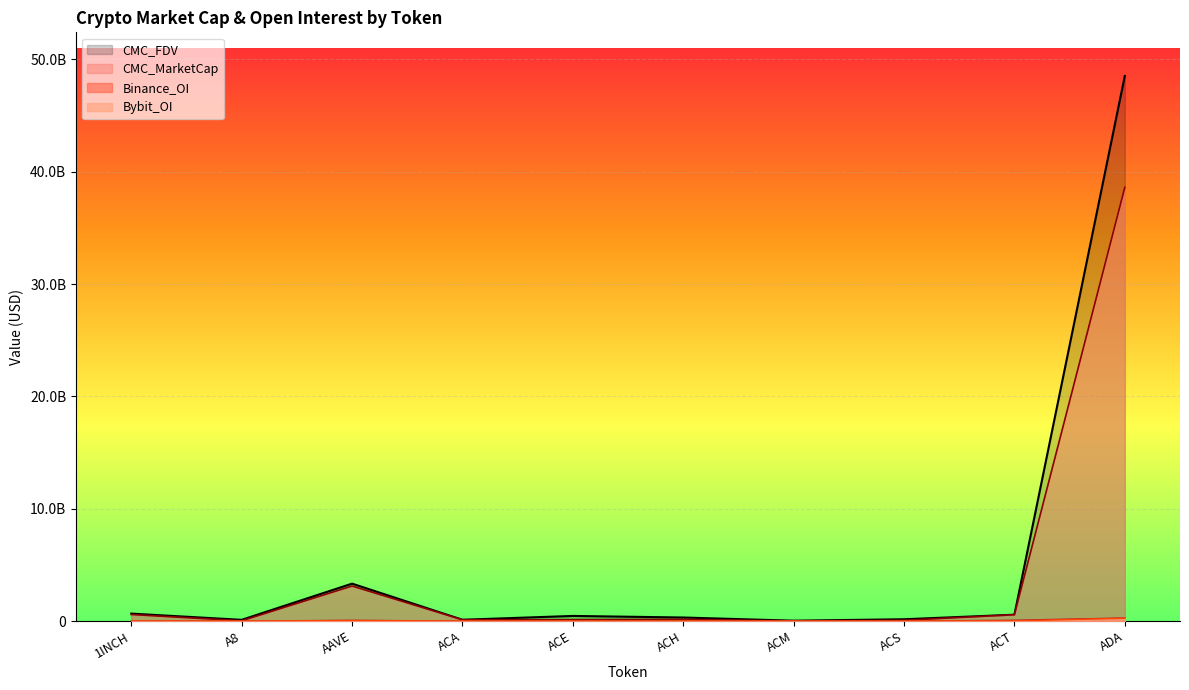

In CMC_MarketCap, how many points are lower than both neighbors (excluding endpoints)?

3